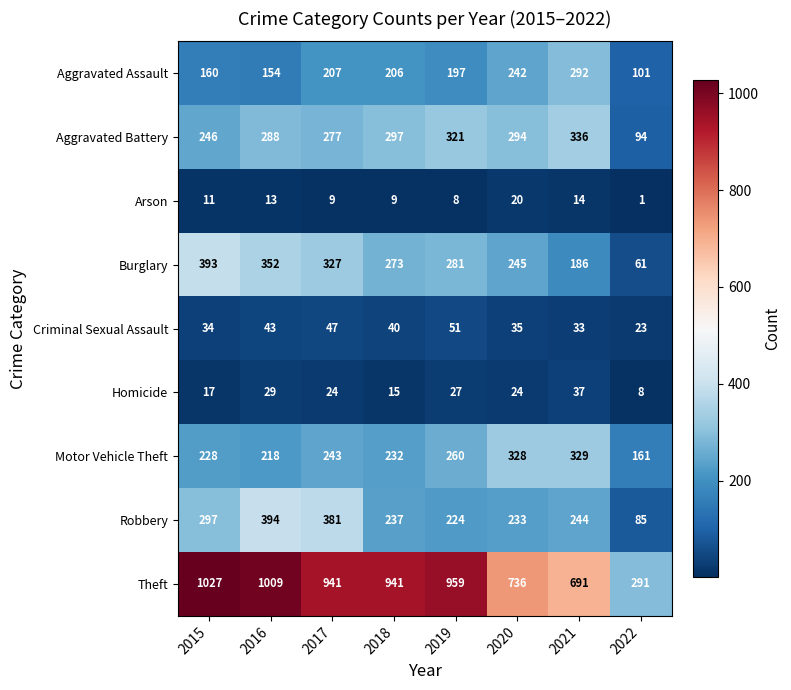

What is the difference between the Robbery values at 2020 and 2022?

148